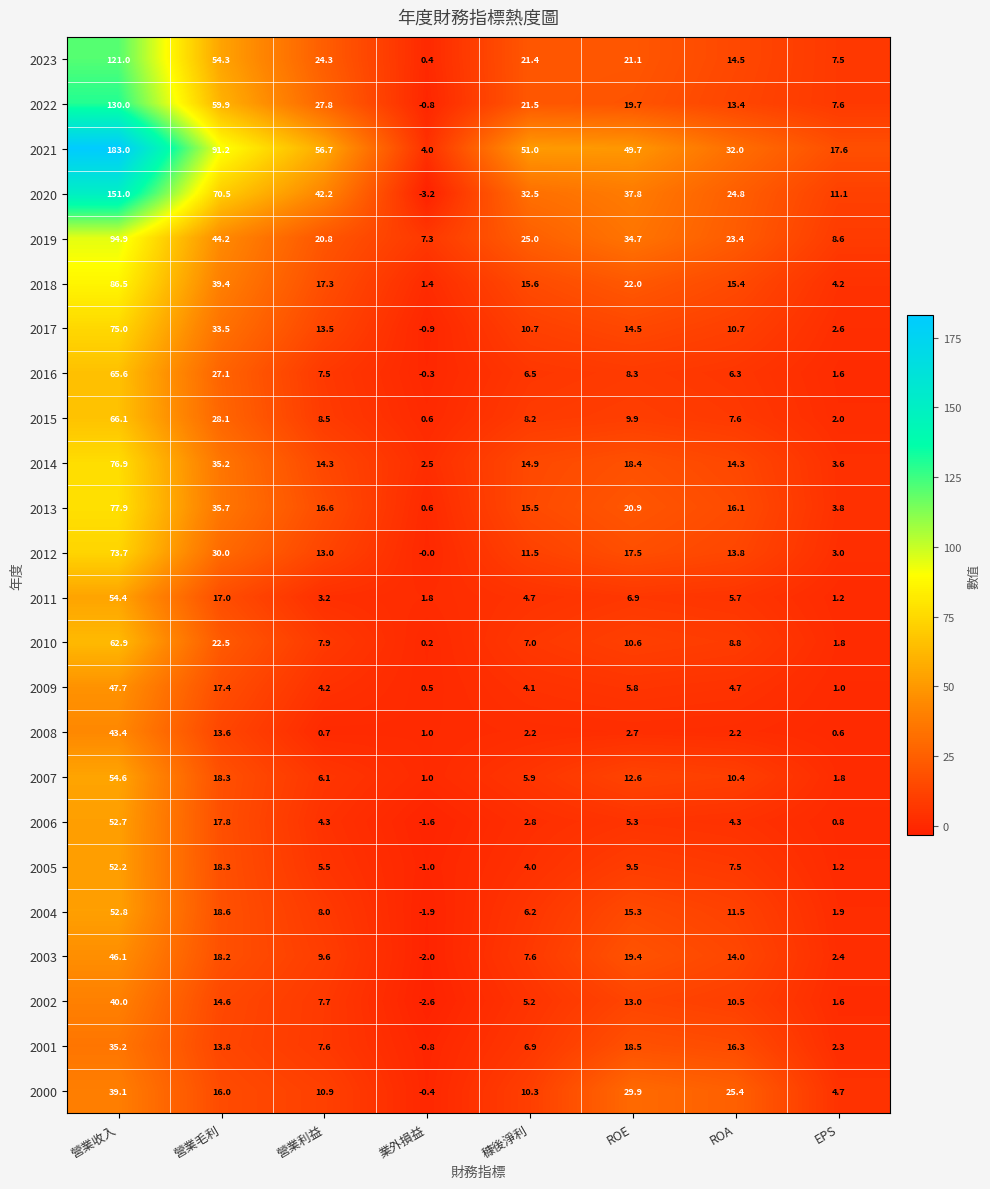

The value of 2014 at 業外損益 is 1.2. True or false?

False